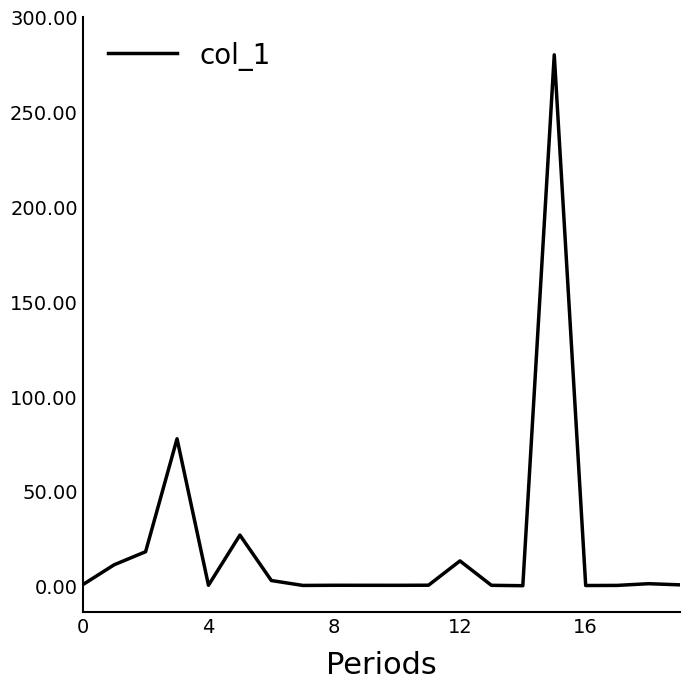

What is the difference between the maximum and minimum values?

279.7